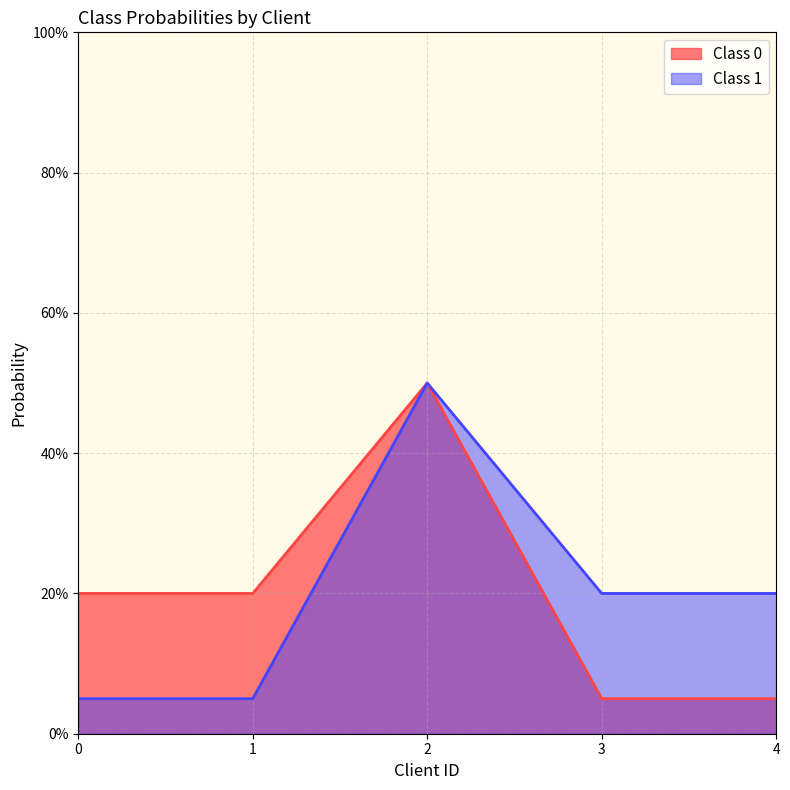

What is the difference between the highest and lowest values at 0?

0.2